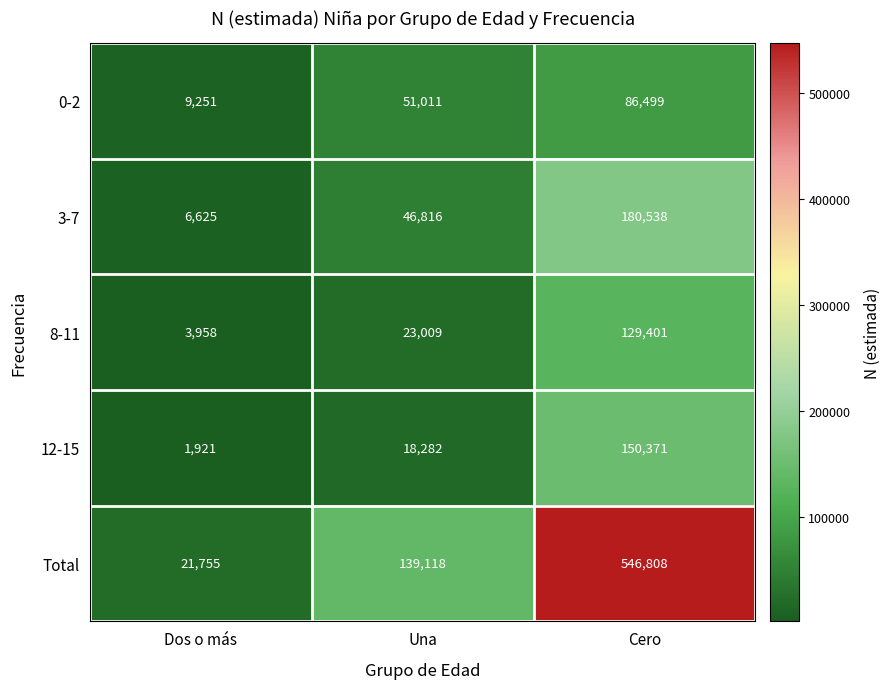

How many categories are shown in the chart?

3